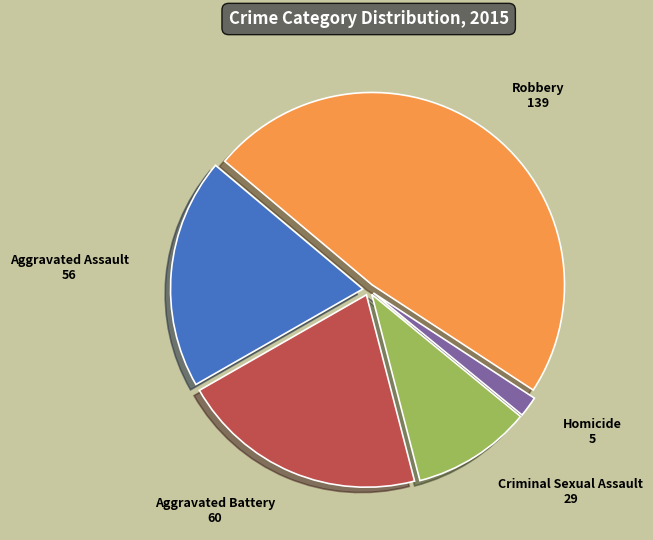

True or false: Aggravated Battery accounts for 35% of the total.

False